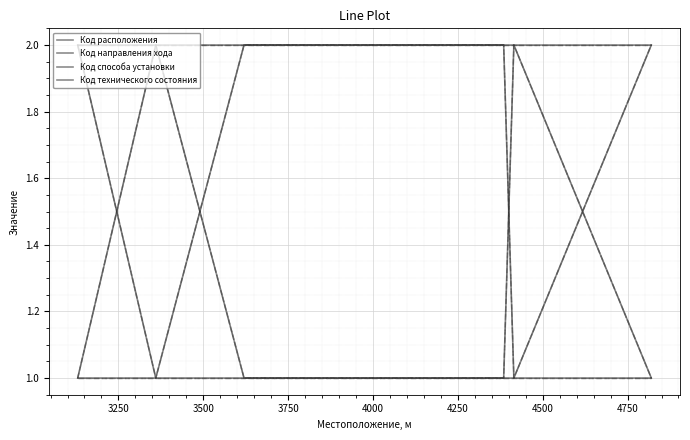

The Код расположения series shows 3 at 5000. True or false?

False